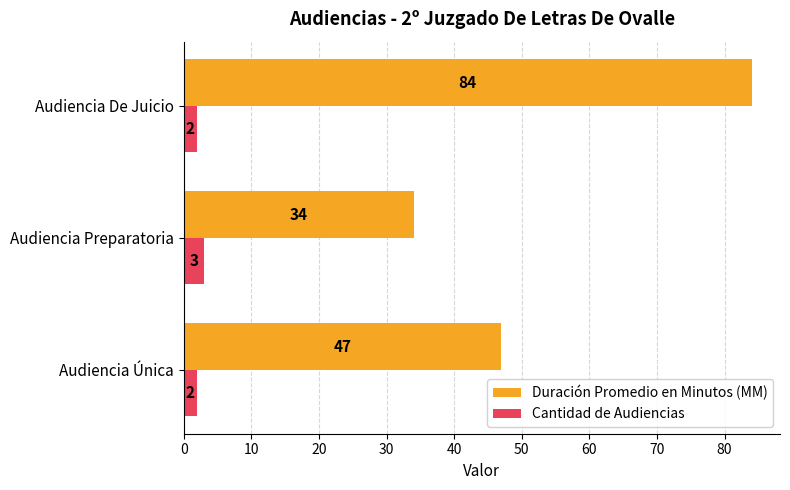

What is the sum of all Duración Promedio en Minutos (MM) values?

165